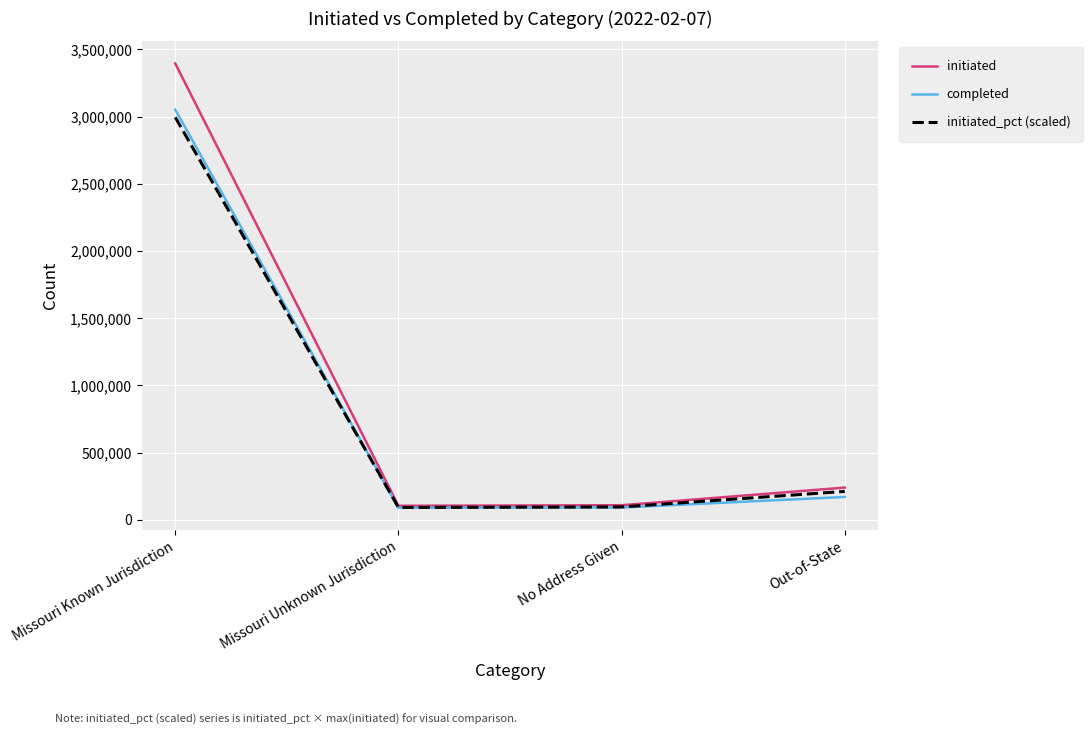

What is the sum of the initiated values at No Address Given and Missouri Unknown Jurisdiction?

213646.0